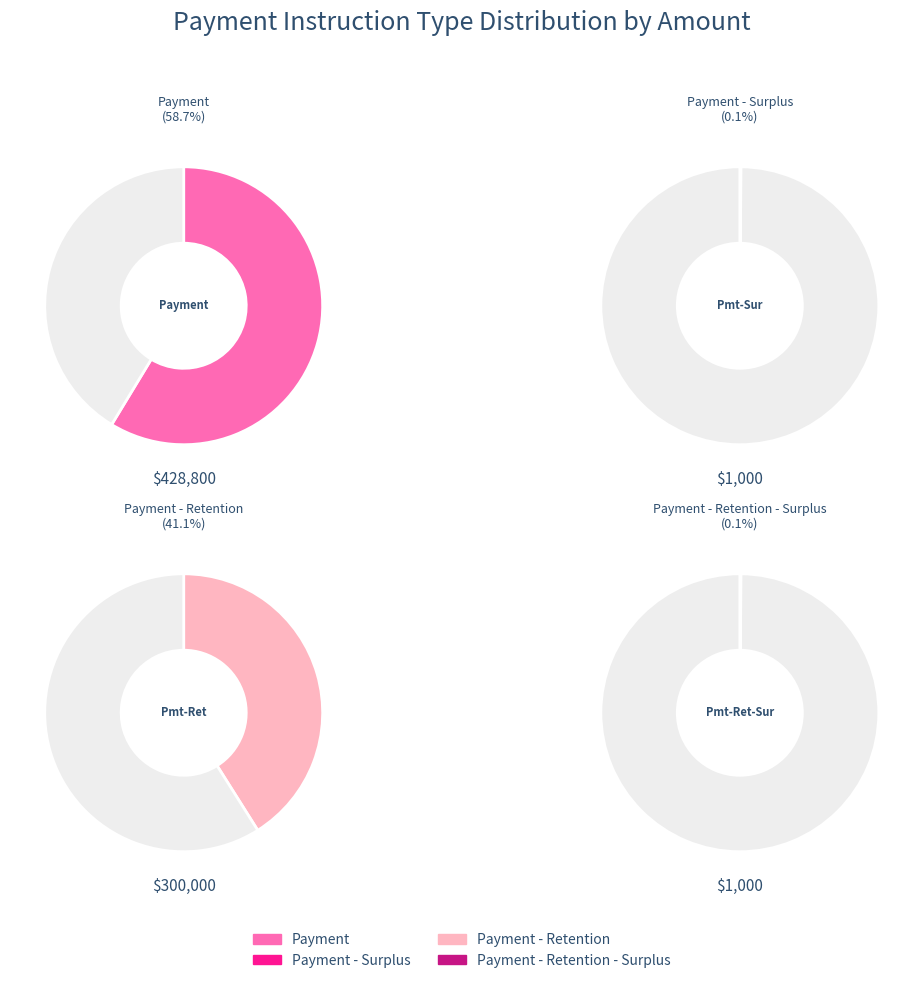

Is there a majority slice in this chart?

Yes